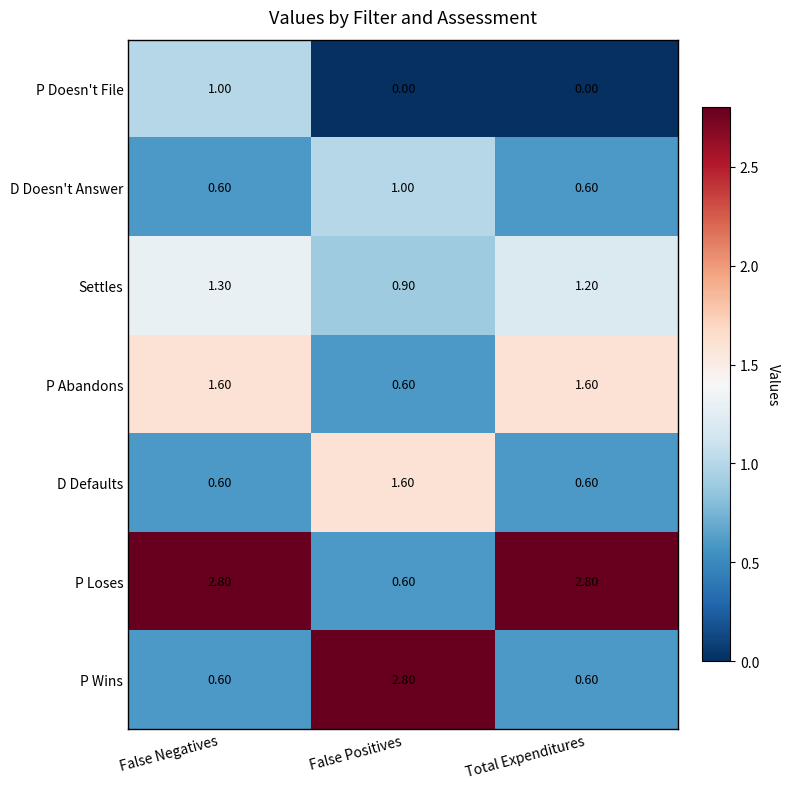

At how many categories does at least one series exceed 0?

3